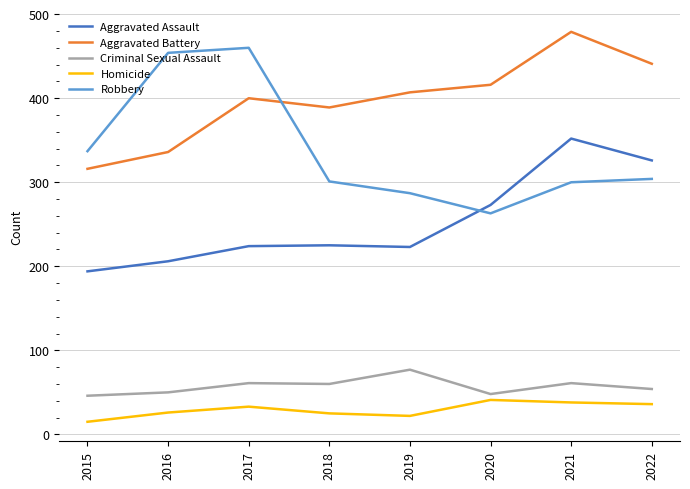

True or false: Criminal Sexual Assault has a value of 60 at 2018.

True